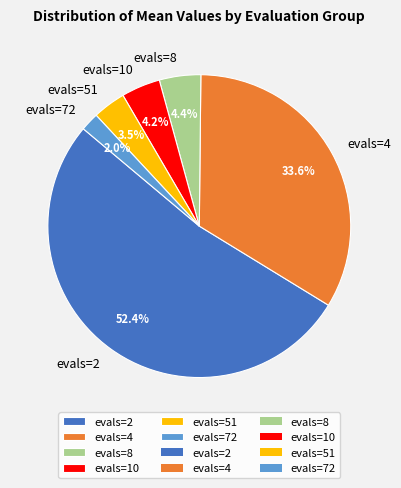

Count the number of slices in the pie.

6